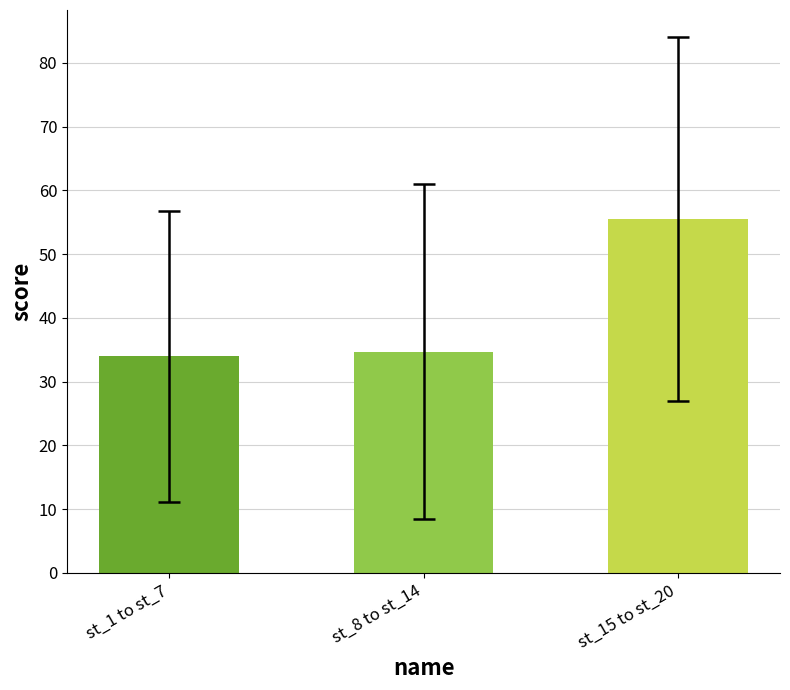

What position from the left is st_15 to st_20?

3